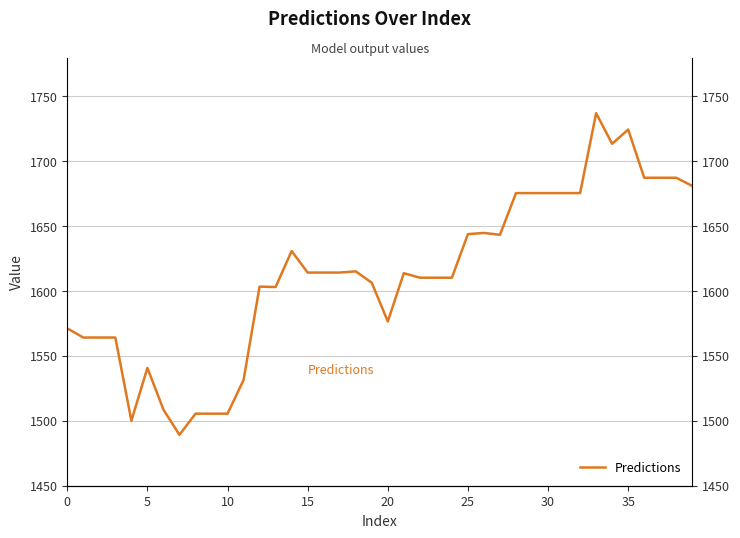

What is the label of the 17th point from the left?

16